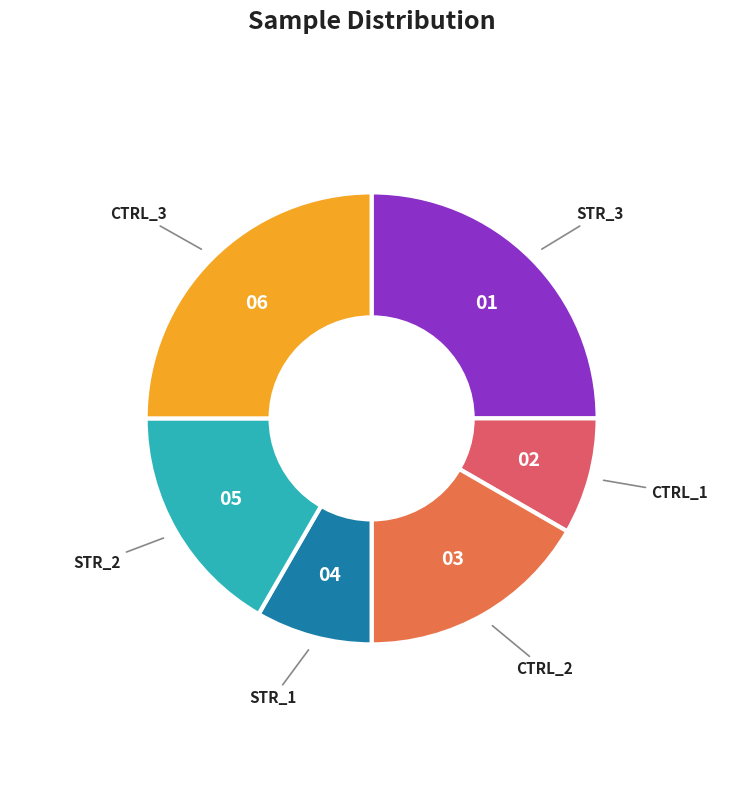

Between CTRL_2 and STR_3, which is larger?

STR_3